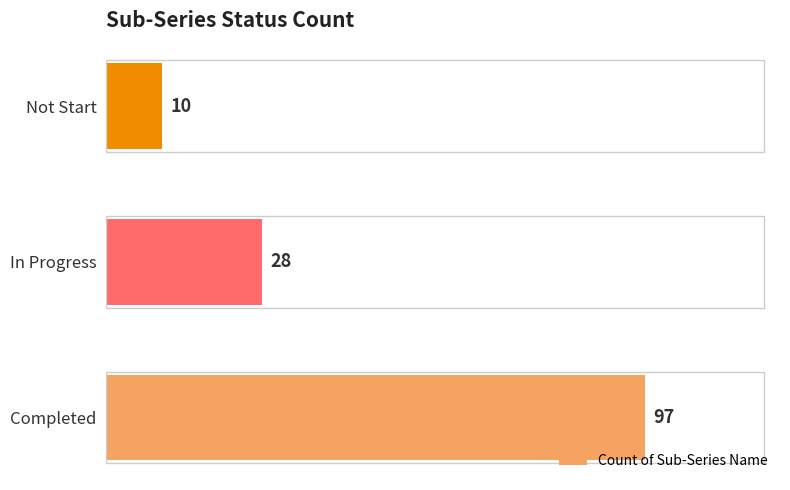

Are the bars horizontal?

Yes